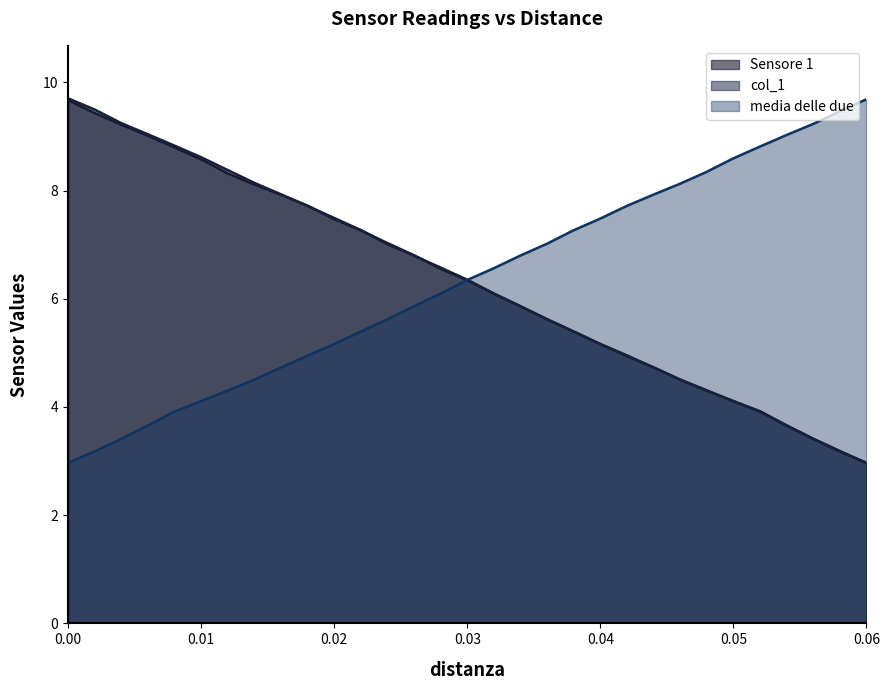

List the series in order of their overall mean, lowest first.

Sensore 1, media delle due, col_1